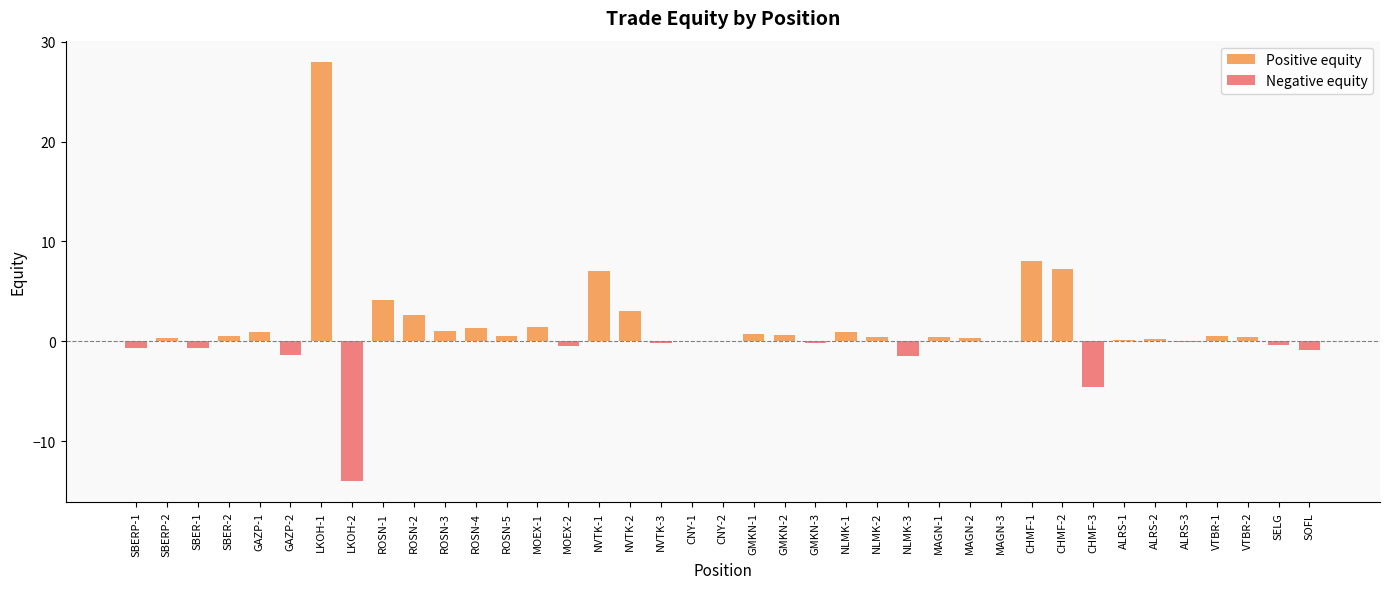

Which has a higher value, LKOH-2 or SOFL?

SOFL